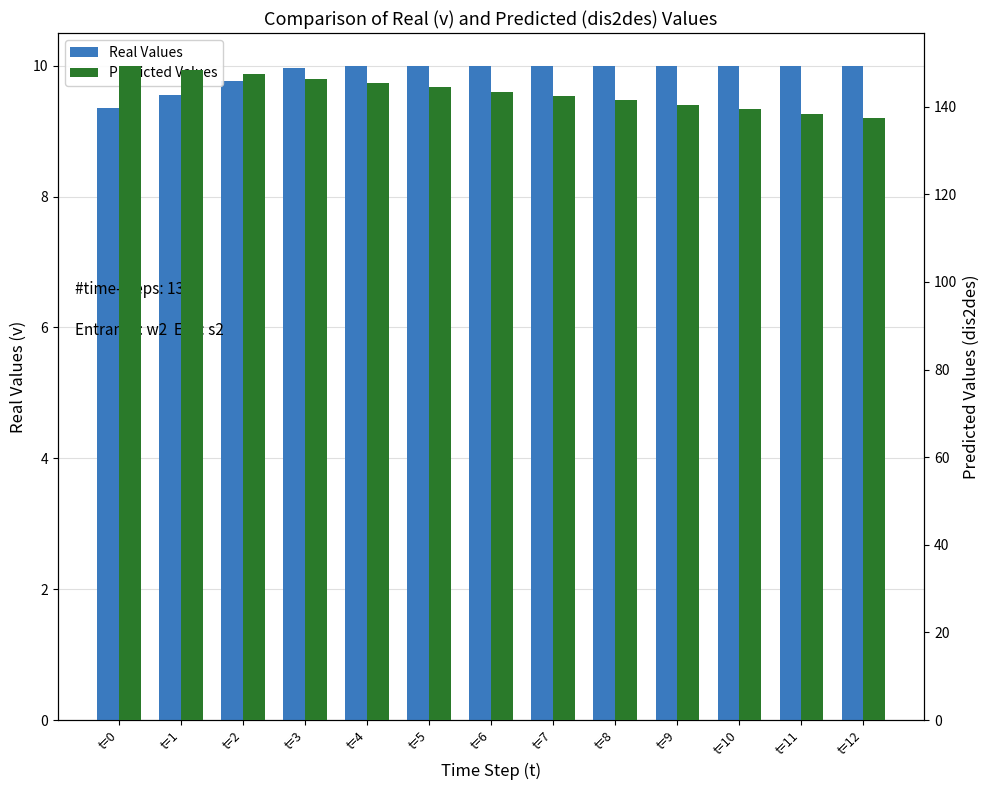

At how many categories does at least one series exceed 50?

13